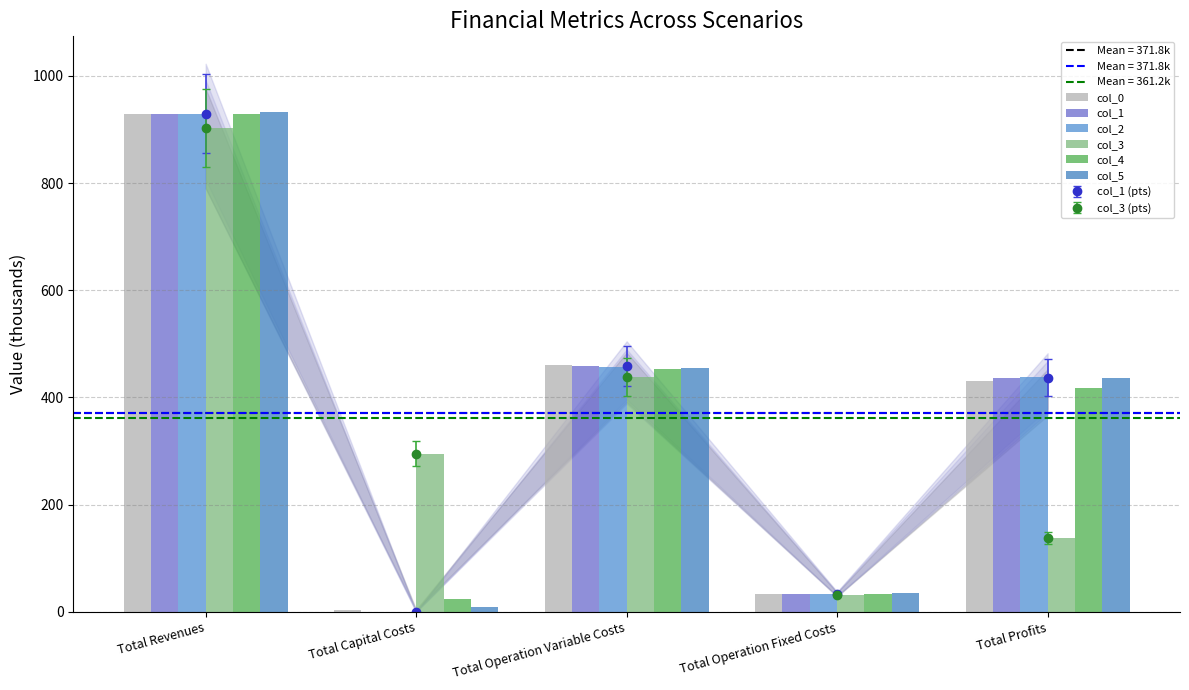

What is the spread (max minus min) of values at Total Revenues?

30.4